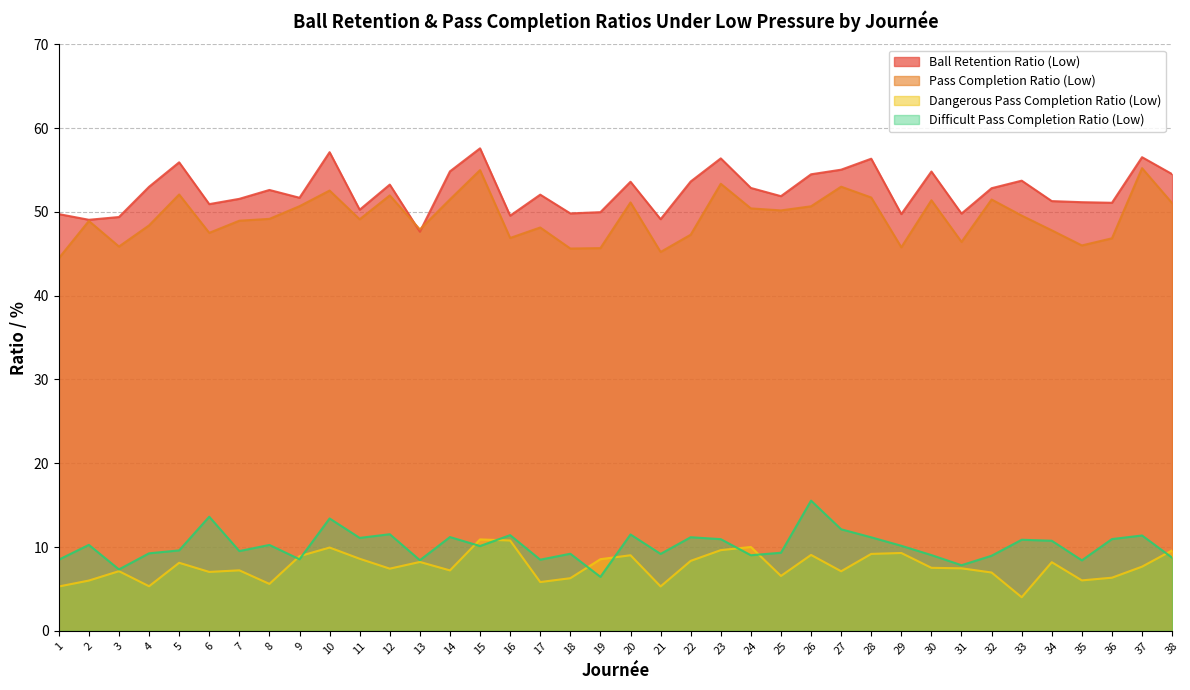

What is the sum of all ball_retention_ratio_under_low_pressure values?

1994.9